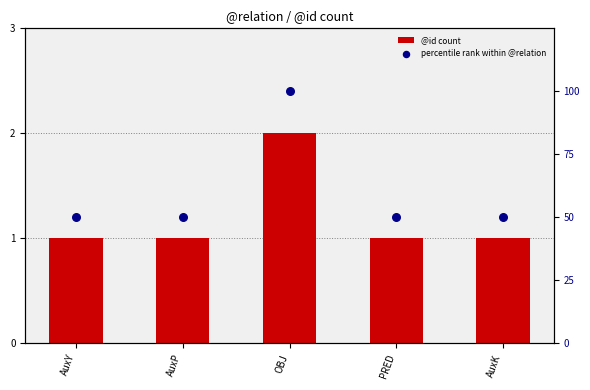

What is the total value across all series at OBJ?

102